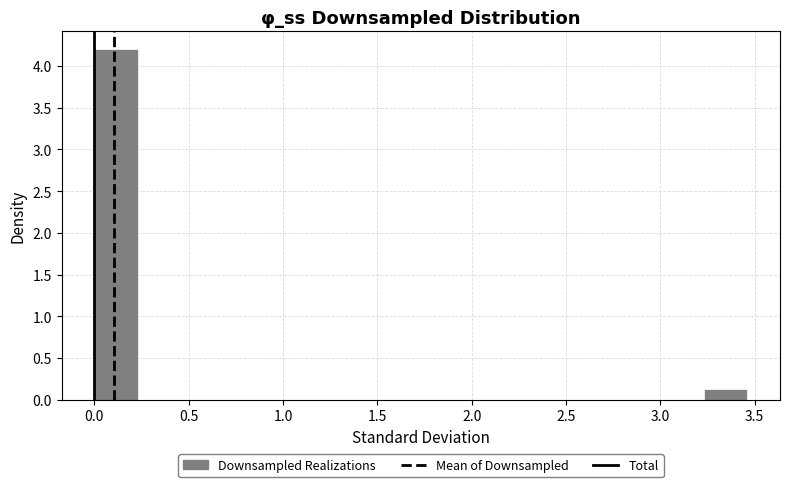

Reading left to right, list every bar in this chart as the range it spans on the x-axis followed by its height. Neither the bar edges nor the heights are printed on the chart, so give them approximately, as read against the axes.

0.00 to 0.25: 4.20
0.25 to 0.45: 0
0.45 to 0.70: 0
0.70 to 0.90: 0
0.90 to 1.15: 0
1.15 to 1.40: 0
1.40 to 1.60: 0
1.60 to 1.85: 0
1.85 to 2.10: 0
2.10 to 2.30: 0
2.30 to 2.55: 0
2.55 to 2.75: 0
2.75 to 3.00: 0
3.00 to 3.25: 0
3.25 to 3.45: 0.15